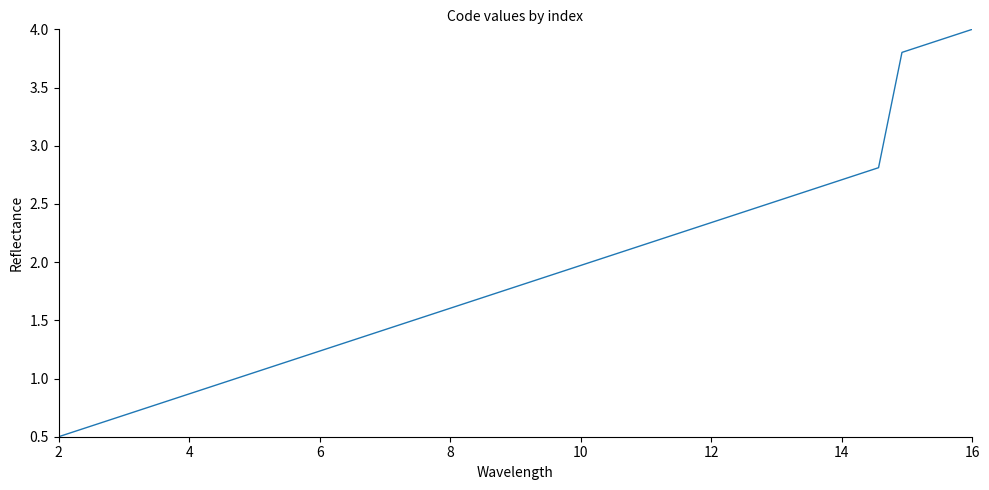

What is the minimum value shown in the chart?

0.5